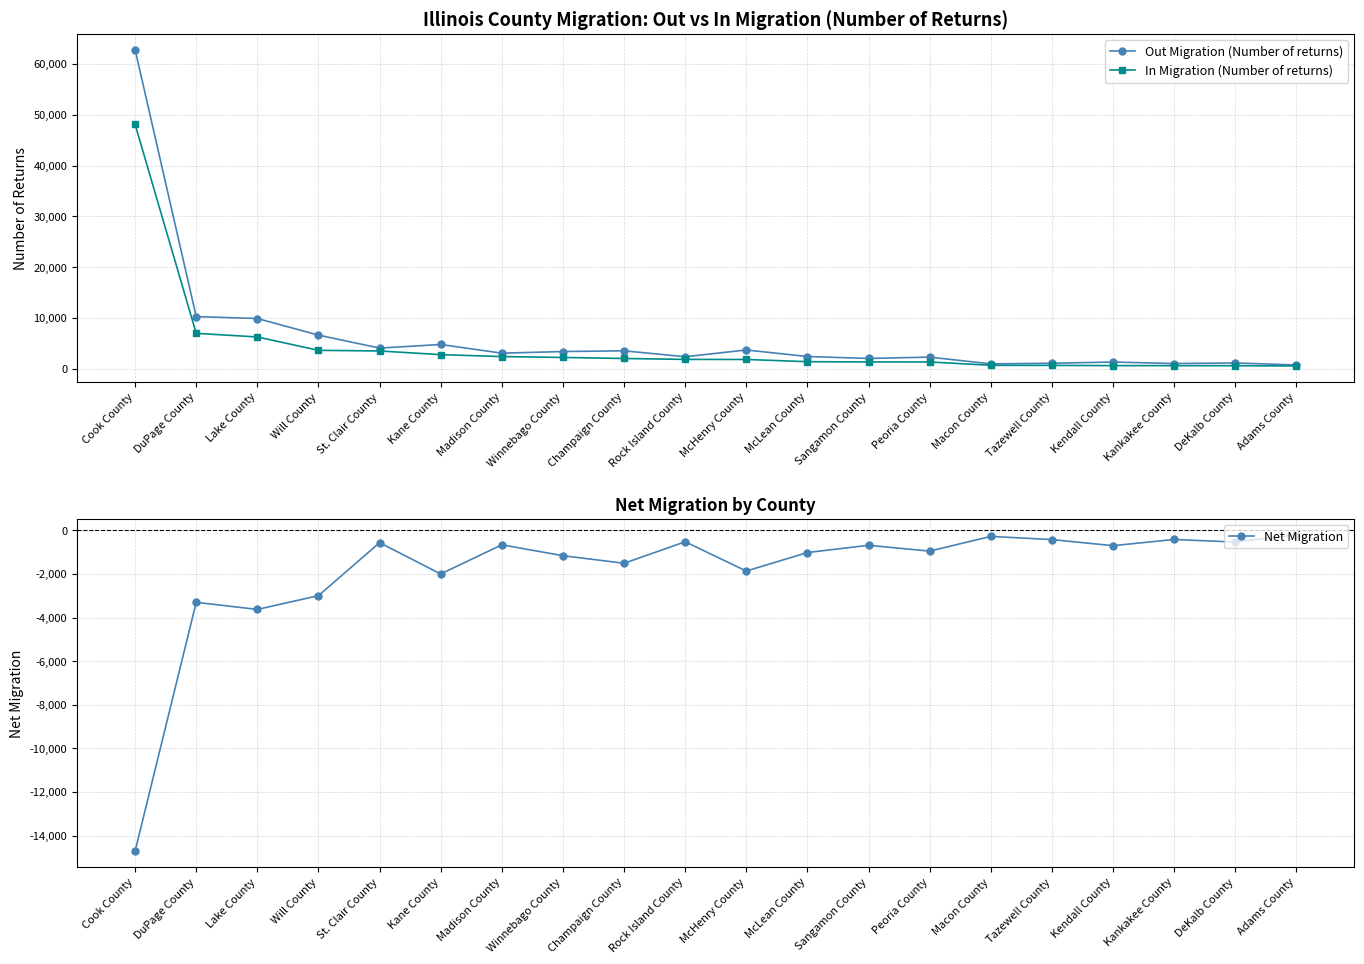

Where is Net Migration nearest to the value -7459?

Lake County